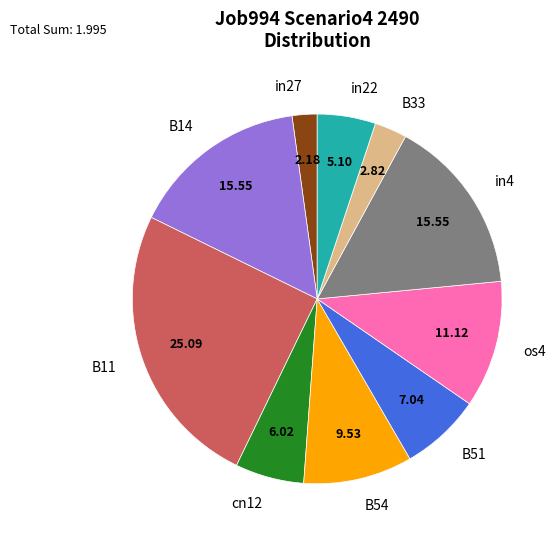

Is there any slice that represents more than half of the pie?

No